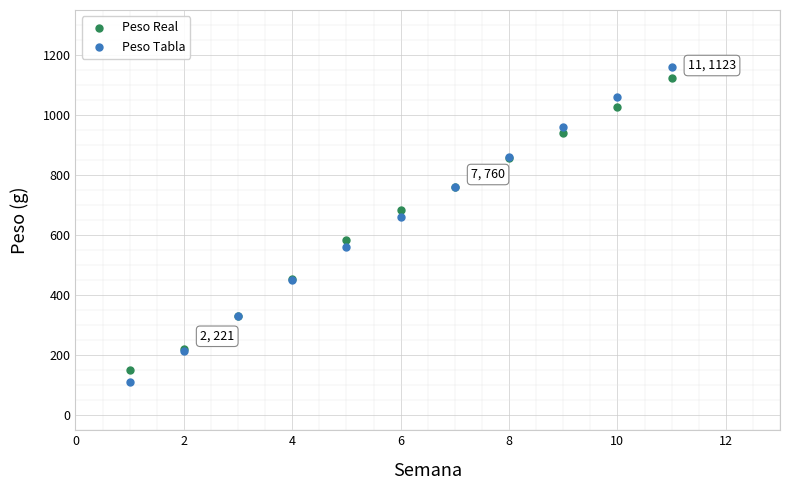

Which series has the widest spread of Y values?

Peso Tabla